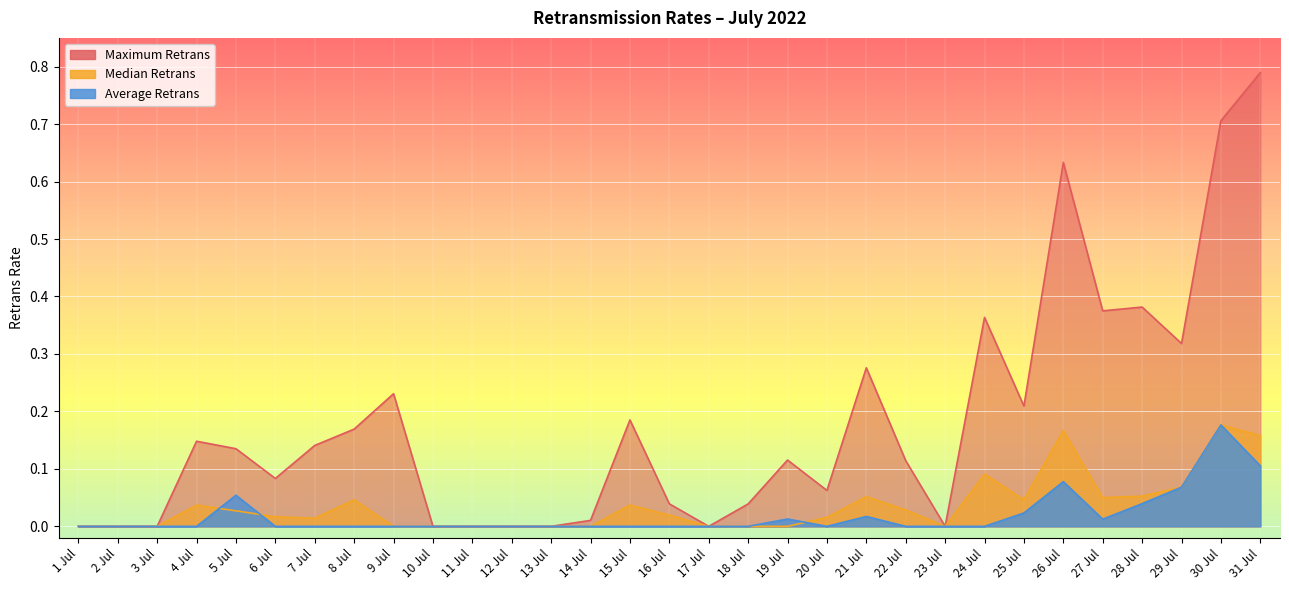

What is the label of the 12th point from the left?

12 Jul